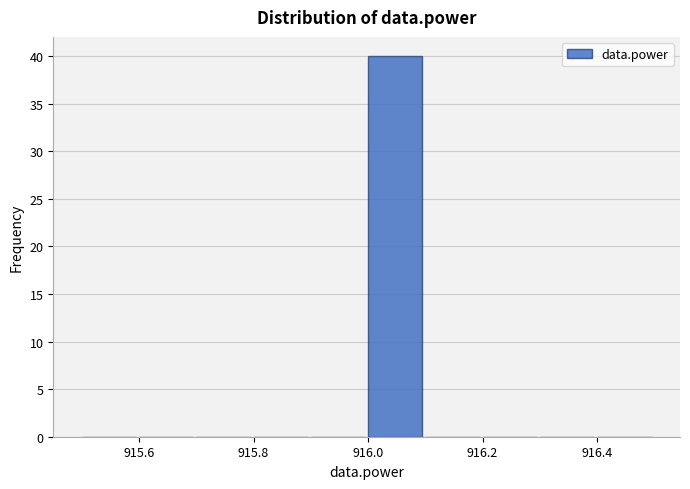

Reading left to right, list every bar in this chart as the range it spans on the x-axis followed by its height. The values are not printed on the chart, so give them approximately, as read against the axis.

915.5 to 915.6: 0
915.6 to 915.7: 0
915.7 to 915.8: 0
915.8 to 915.9: 0
915.9 to 916.0: 0
916.0 to 916.1: 40
916.1 to 916.2: 0
916.2 to 916.3: 0
916.3 to 916.4: 0
916.4 to 916.5: 0